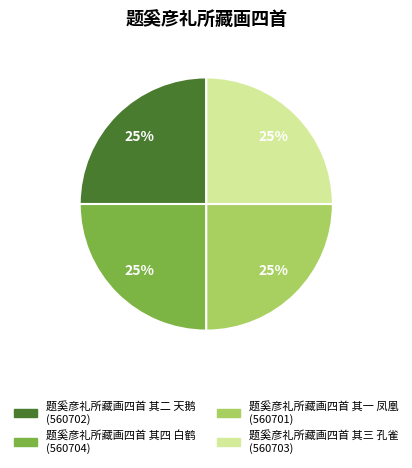

How many slices are in this pie chart?

4